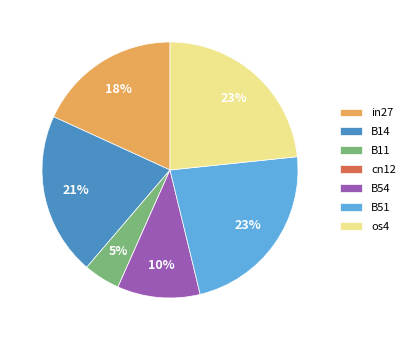

Is there a majority slice in this chart?

No